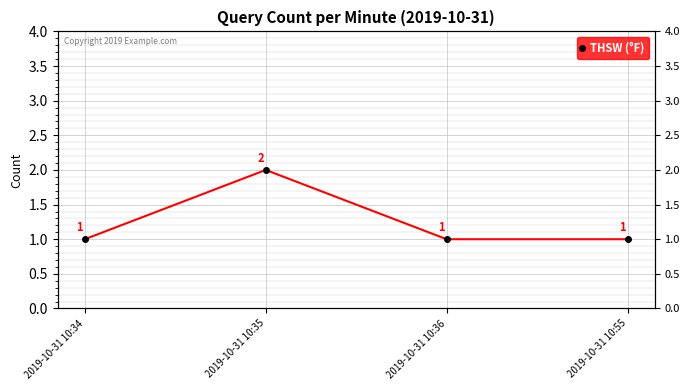

The chart shows a value of 1 at 2019-10-31 10:36. True or false?

True